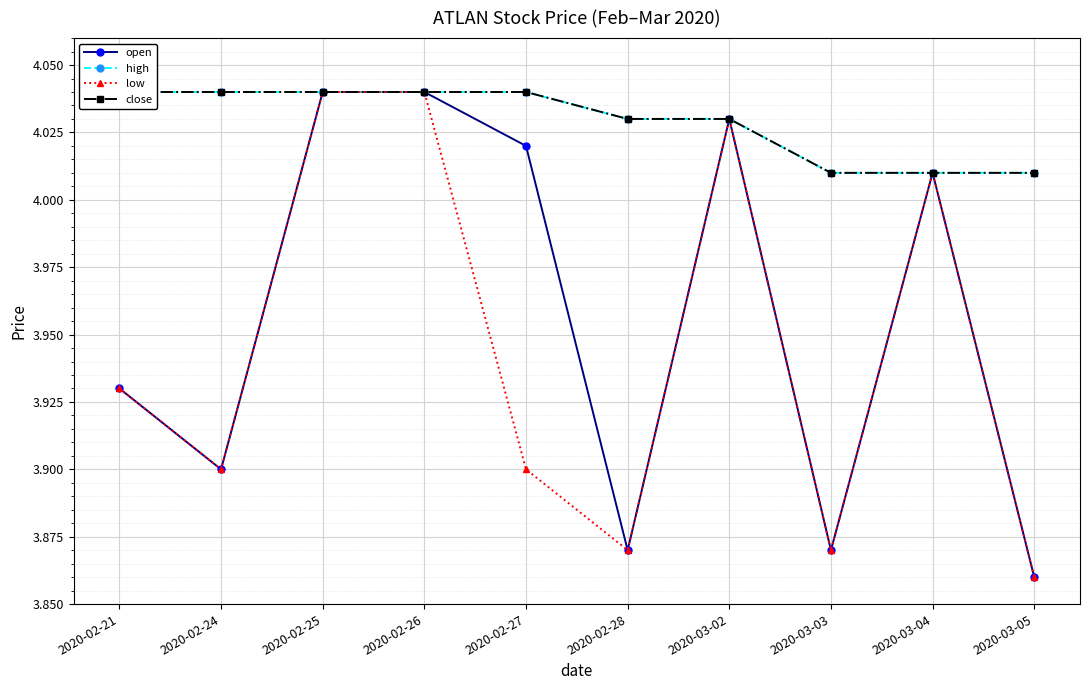

Which category has the highest value in the close series?

2020-02-21